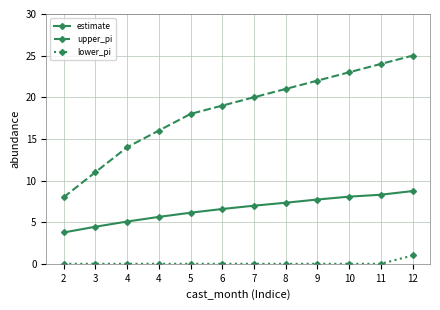

What are all the series names shown in the legend?

estimate, upper_pi, lower_pi